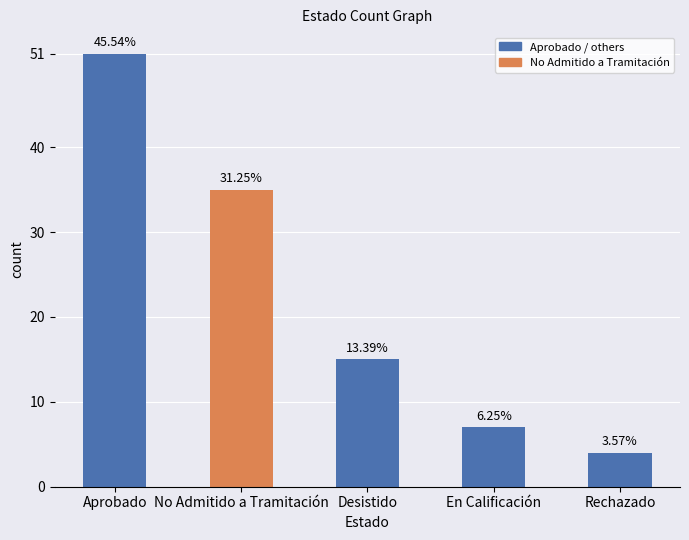

Reading right to left, transcribe all the data shown in this chart.

Rechazado=4	En Calificación=7	Desistido=15	No Admitido a Tramitación=35	Aprobado=51